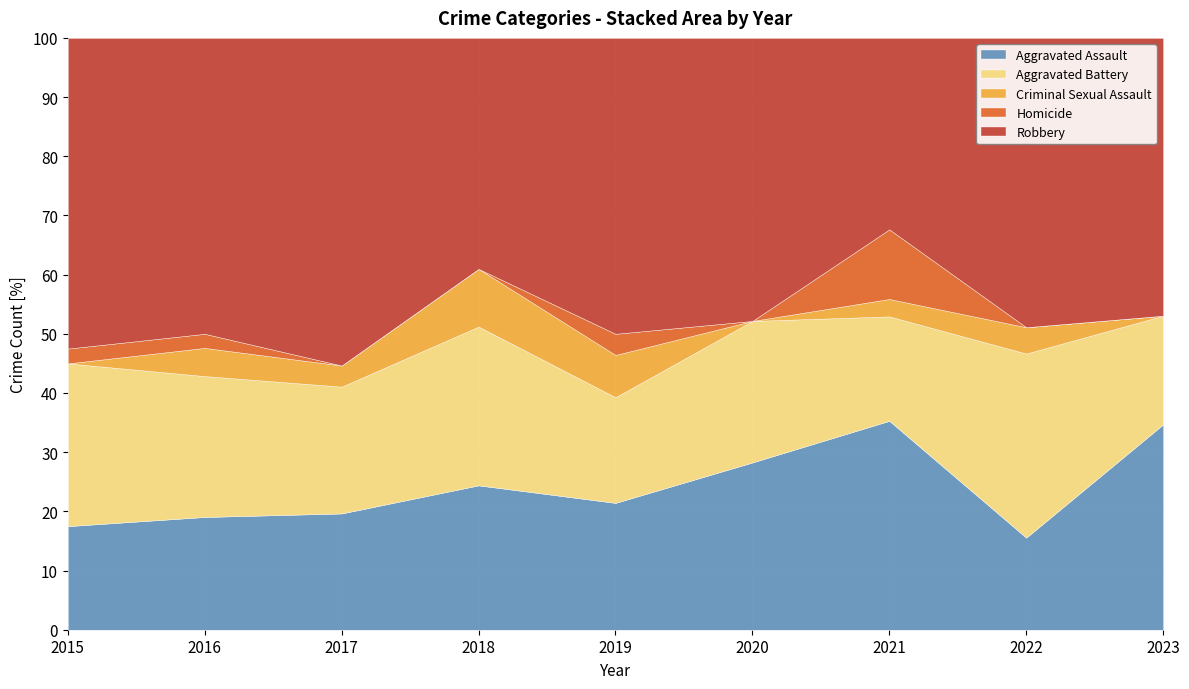

True or false: Aggravated Assault has a value of 15.6 at 2022.

True